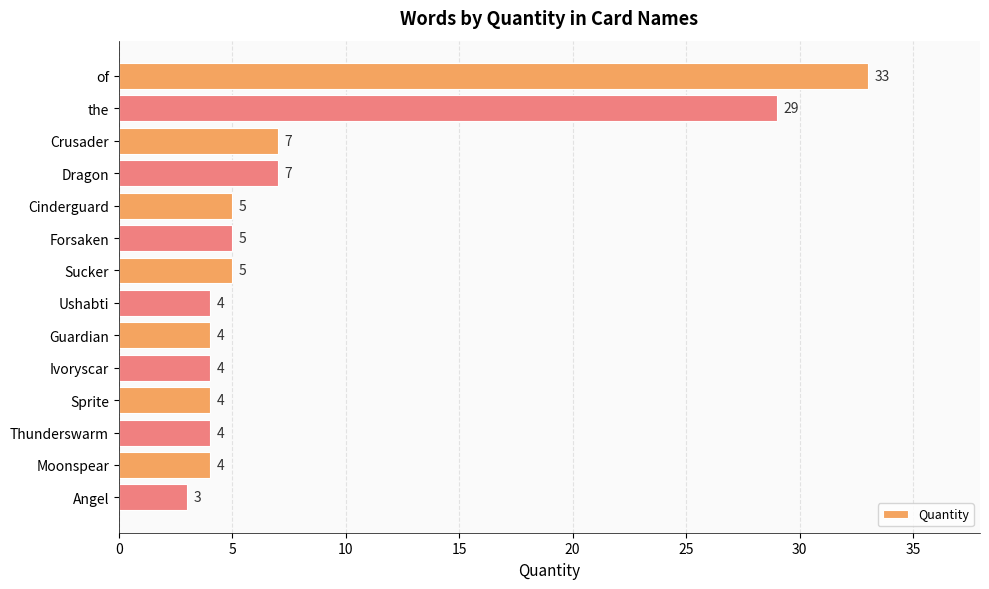

The value at of is 59. True or false?

False